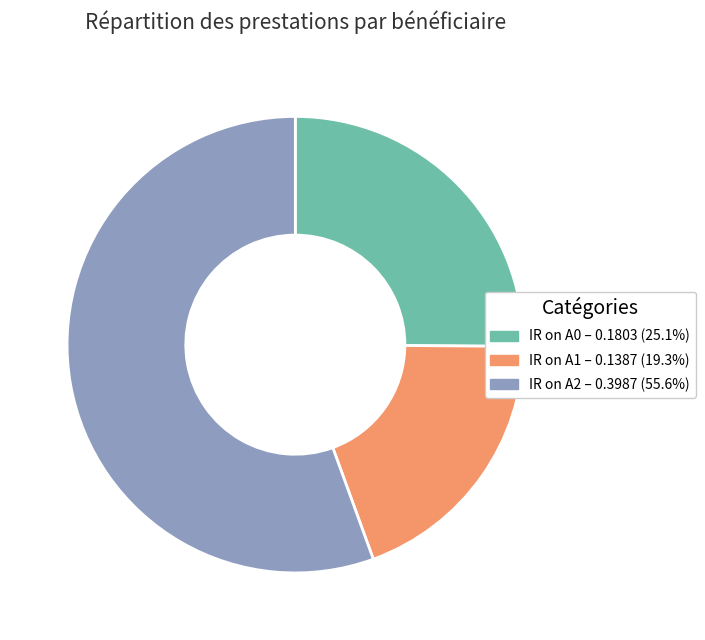

Between IR on A0 and IR on A1, which is larger?

IR on A0